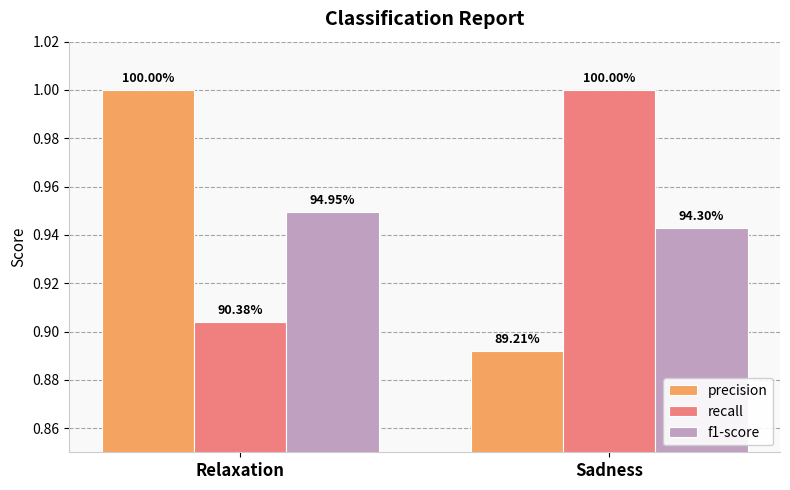

What is the total value across all series at Relaxation?

2.9